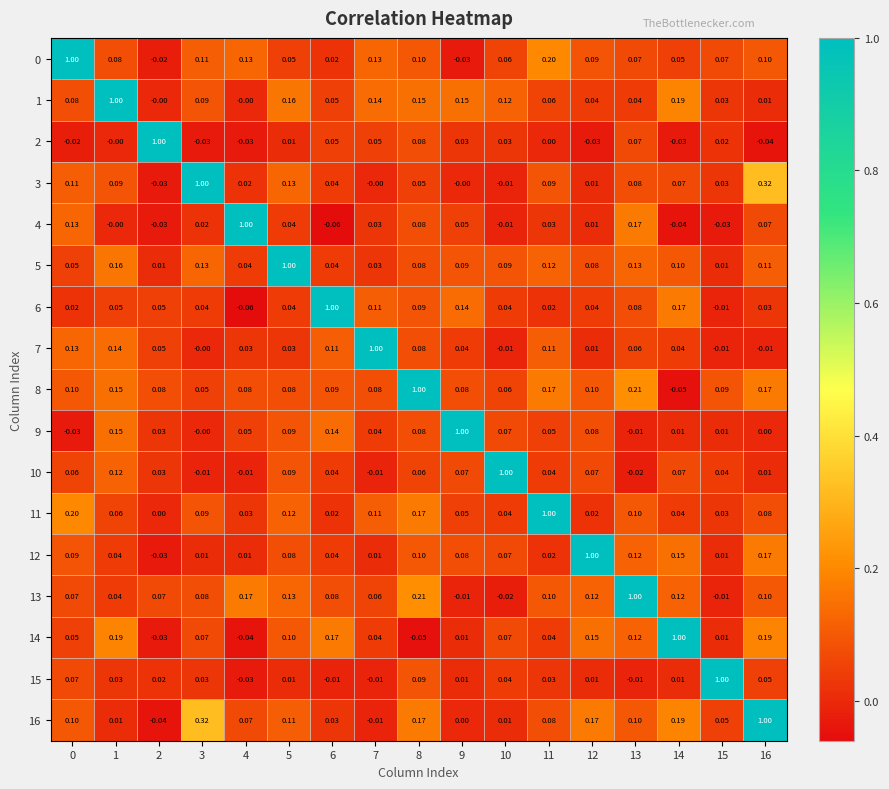

Is the value of 2 at 1 greater than the value of 1 at 10?

No